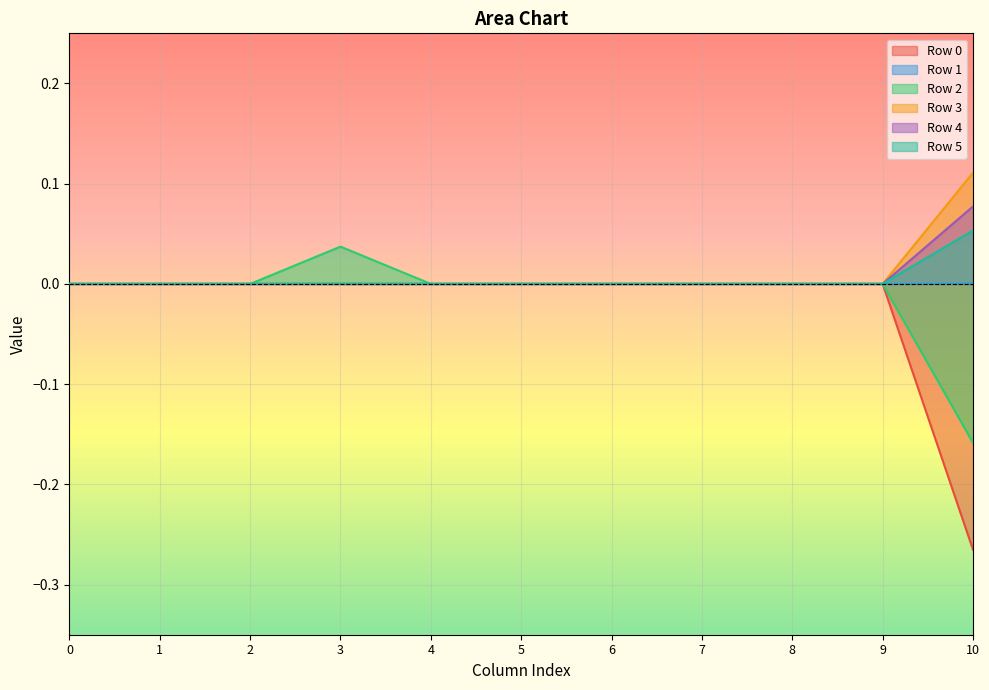

What are all the series names shown in the legend?

Row 0, Row 1, Row 2, Row 3, Row 4, Row 5